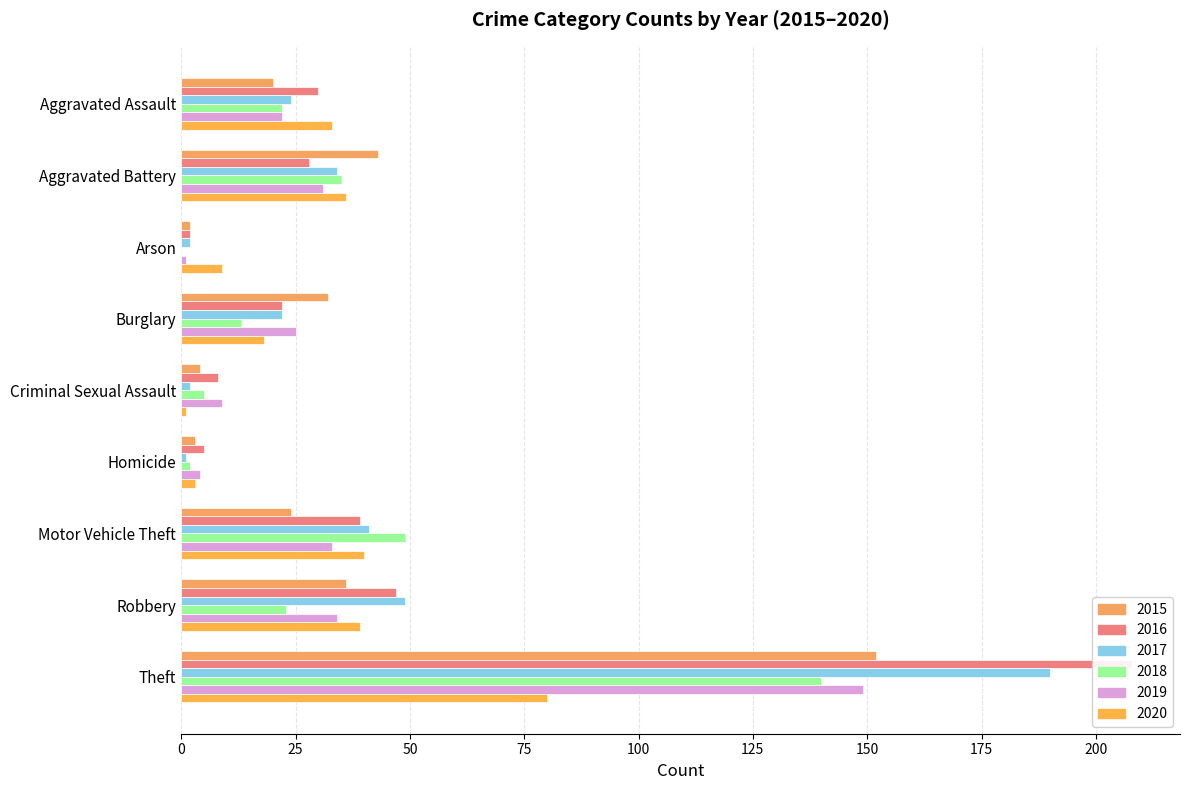

The 2016 series shows 1 at Homicide. True or false?

False